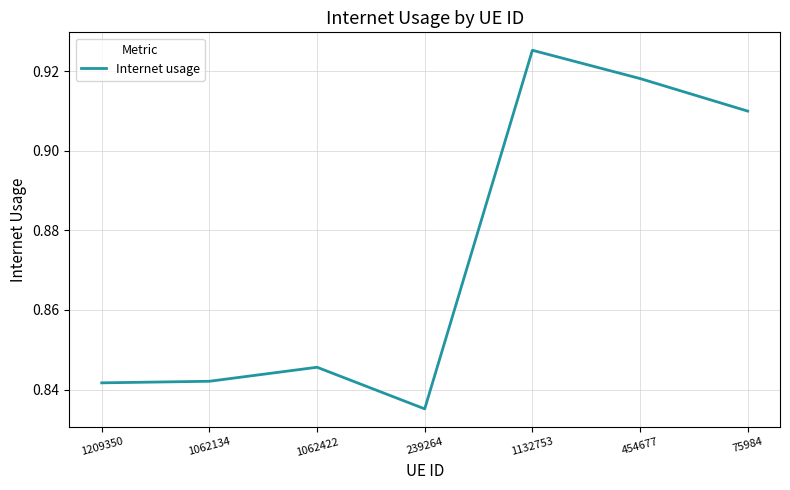

Is it true that the value at 1062134 is 1.3?

False